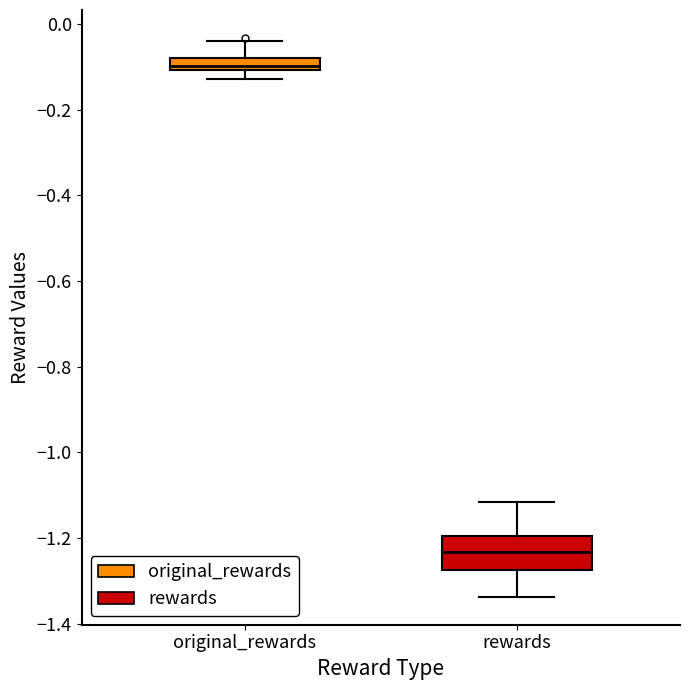

Which box has the lowest median line?

rewards